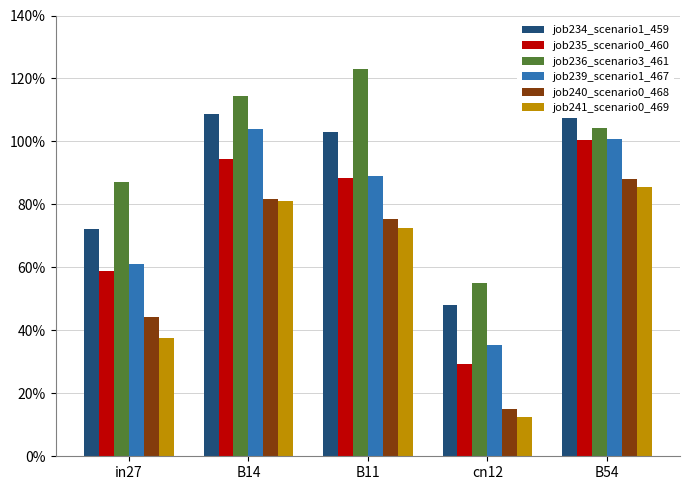

The job240_scenario0_468 series shows 0.2 at B11. True or false?

False